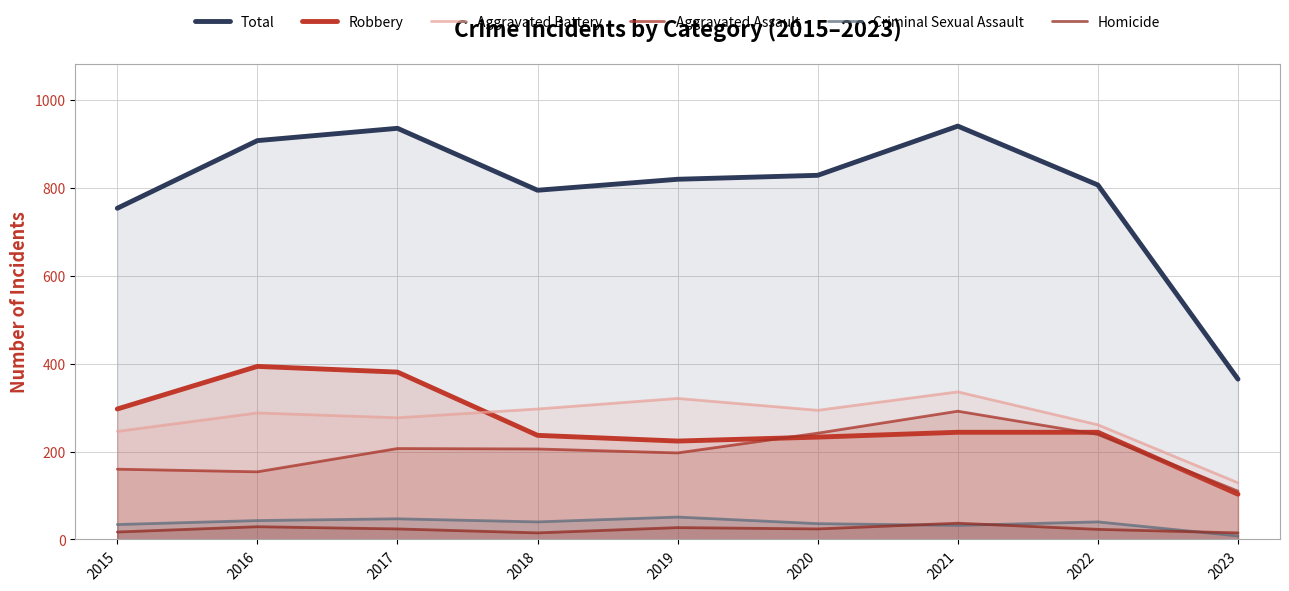

What is the total value across all series at 2018?

1590